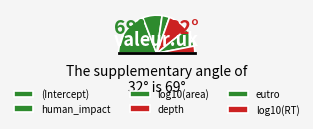

Does any single category account for the majority?

No